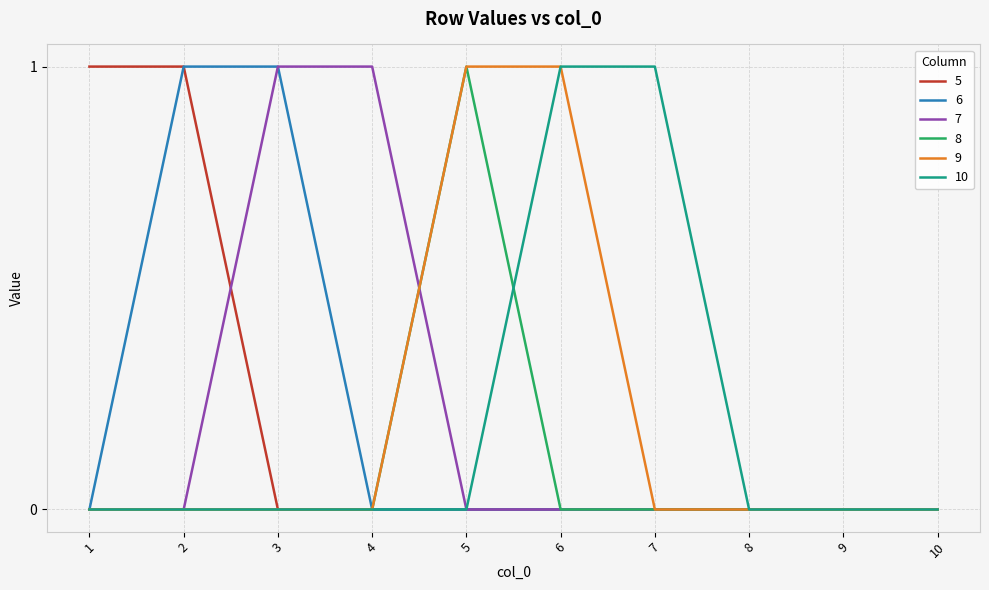

What is the total value across all series at 3?

2